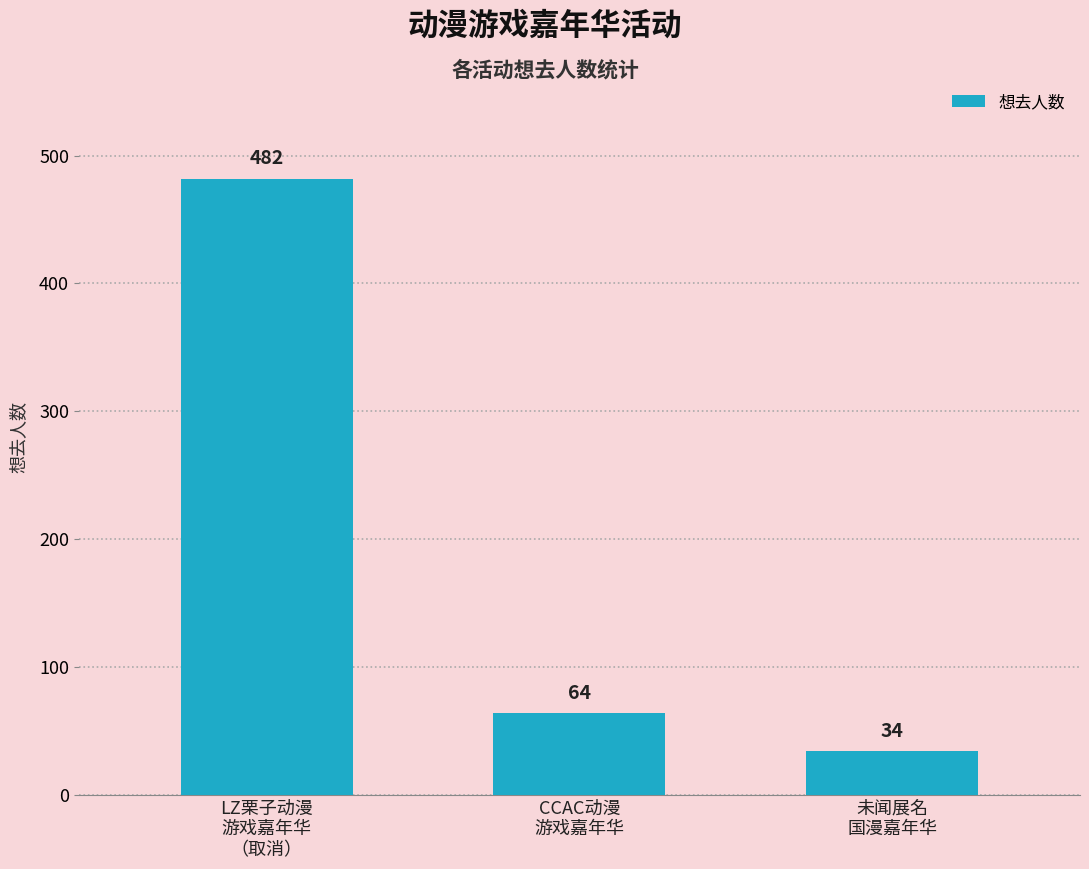

How many bars are there in total?

3